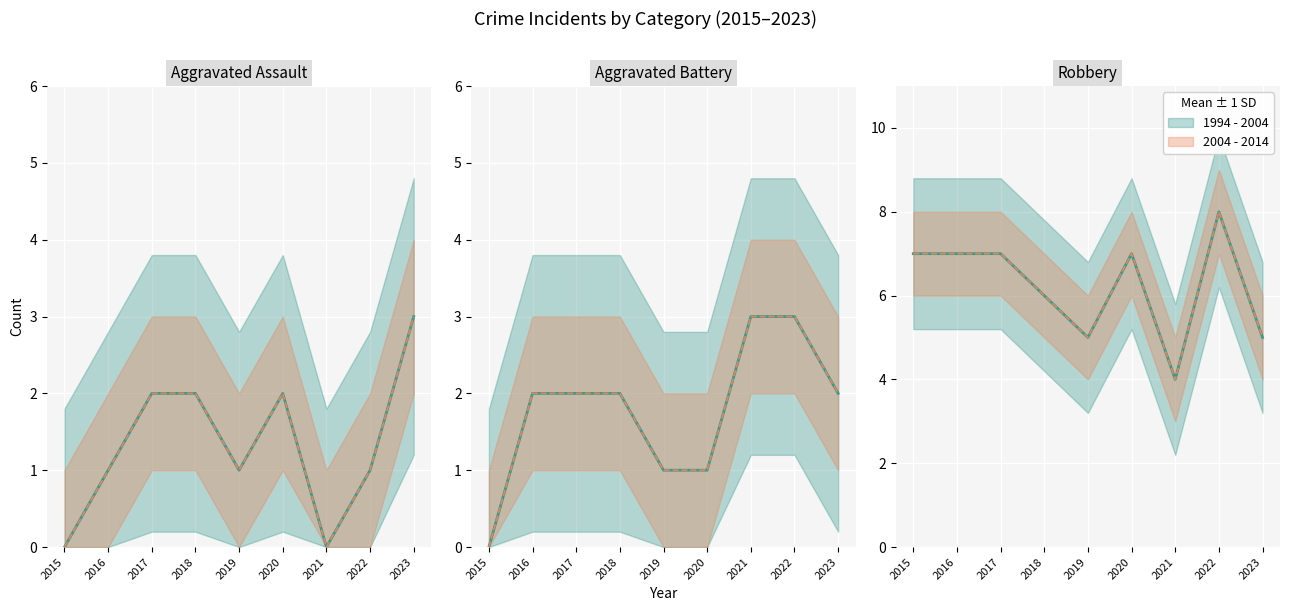

Where is Aggravated Battery nearest to the value 1?

2019